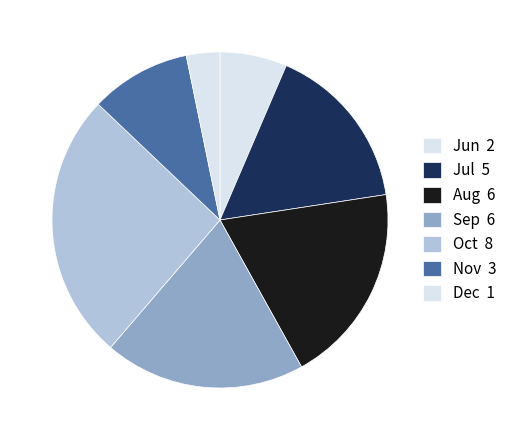

Count the number of slices in the pie.

7